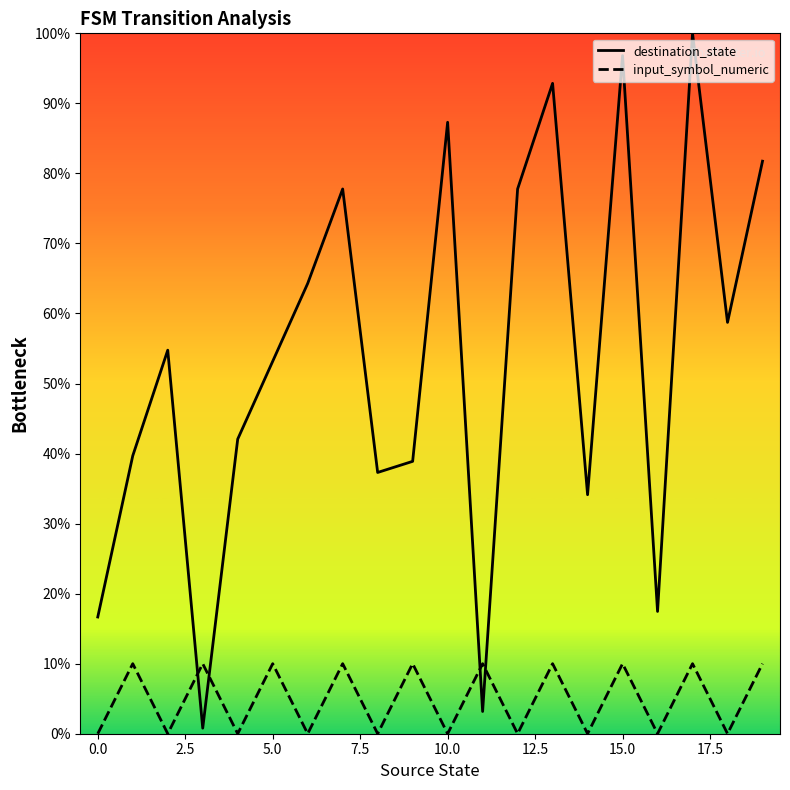

Rank the series by their maximum value, from lowest to highest.

input_symbol_numeric, destination_state